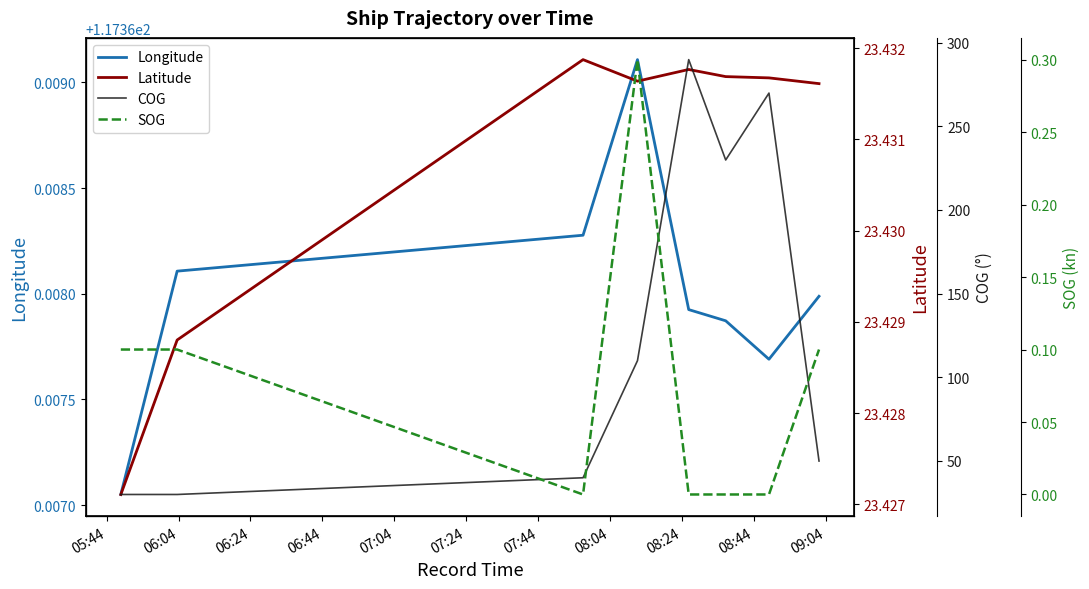

What is the sum of all COG values?

1049.2